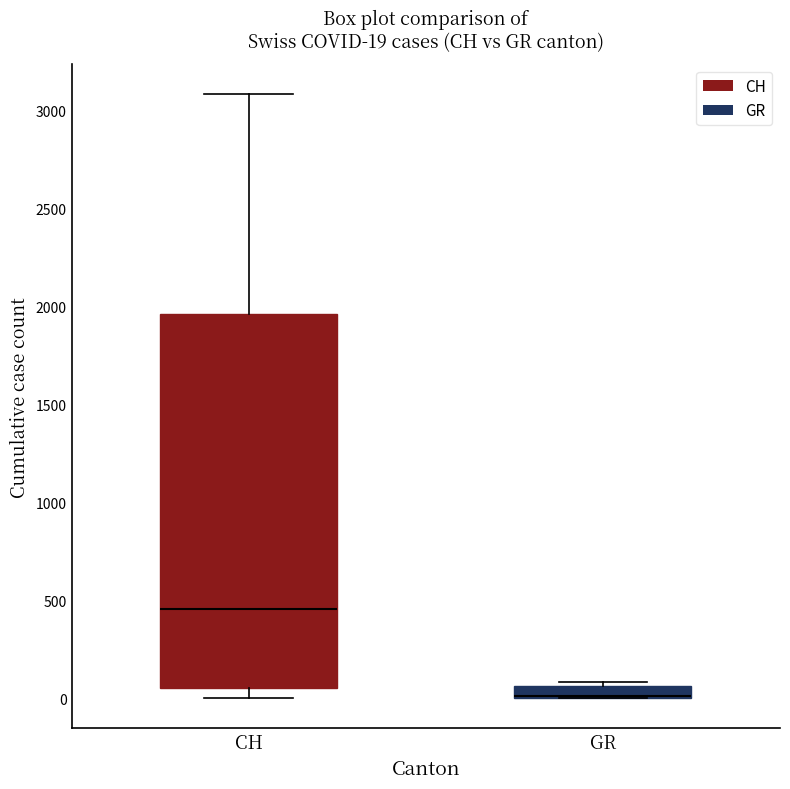

Comparing the boxes themselves (not the whiskers), which one is the tallest?

CH